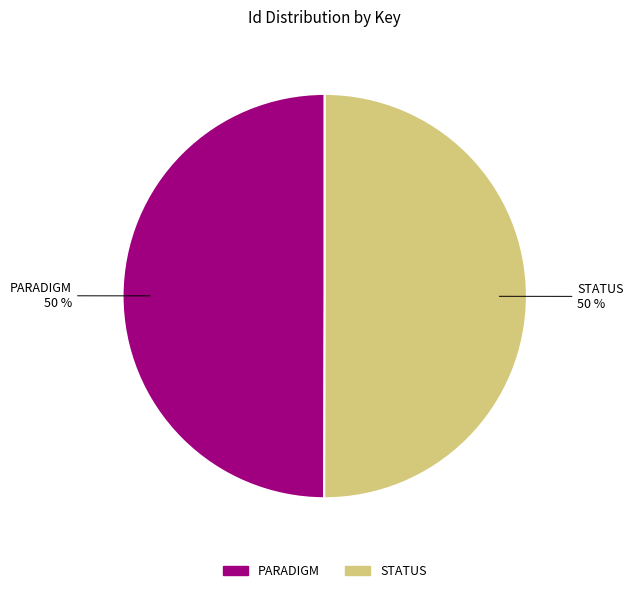

To the nearest percent, what is the average slice percentage?

50%